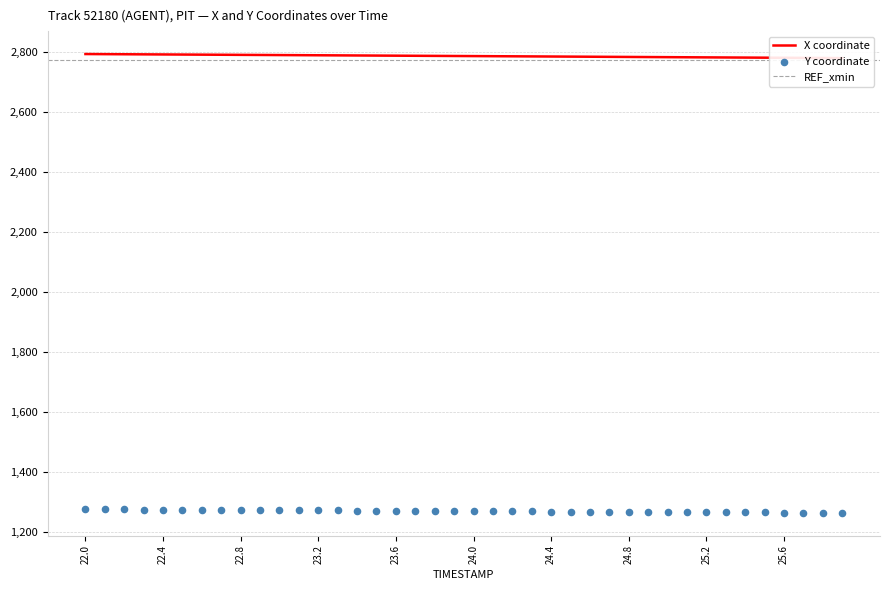

Which series contains the highest Y value?

X